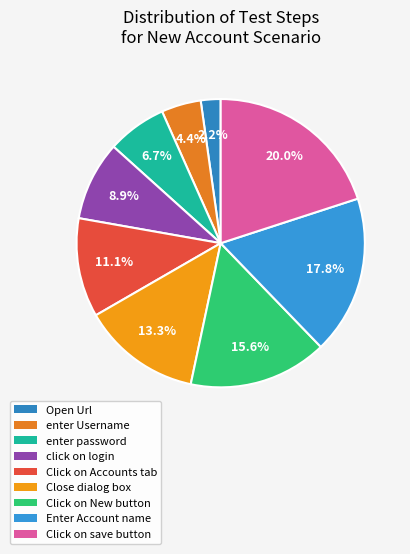

How many slices are in this pie chart?

9